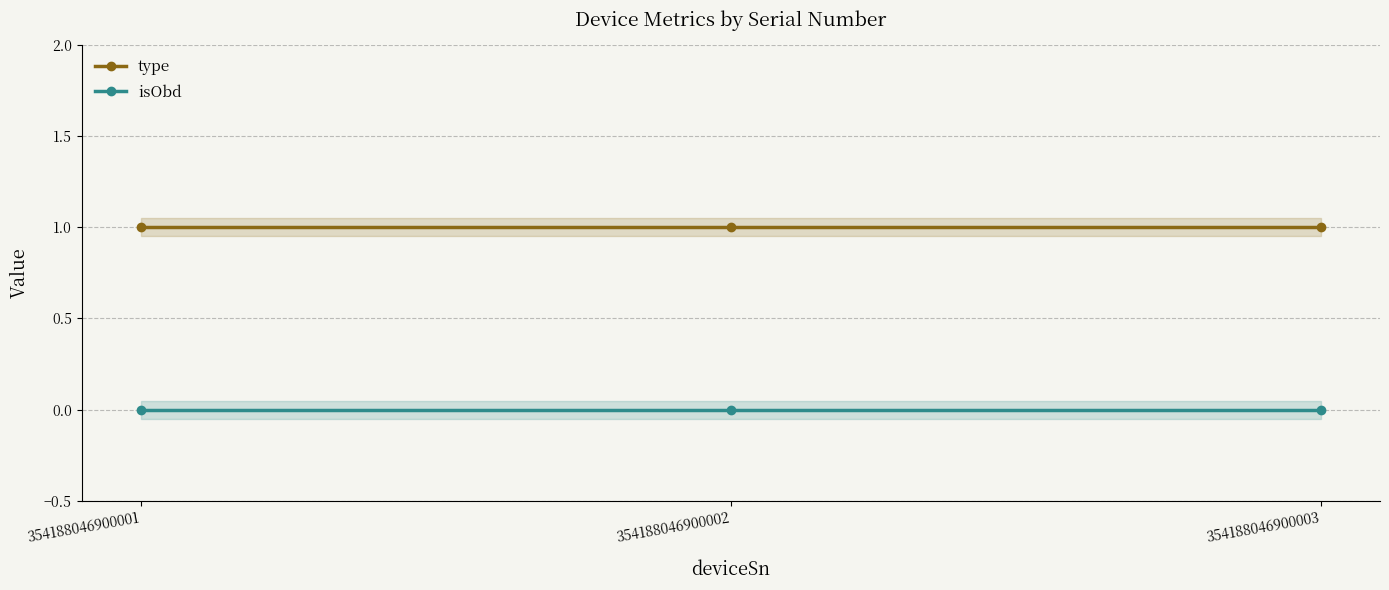

Between 354188046900001 and 354188046900002, which is larger?

354188046900001